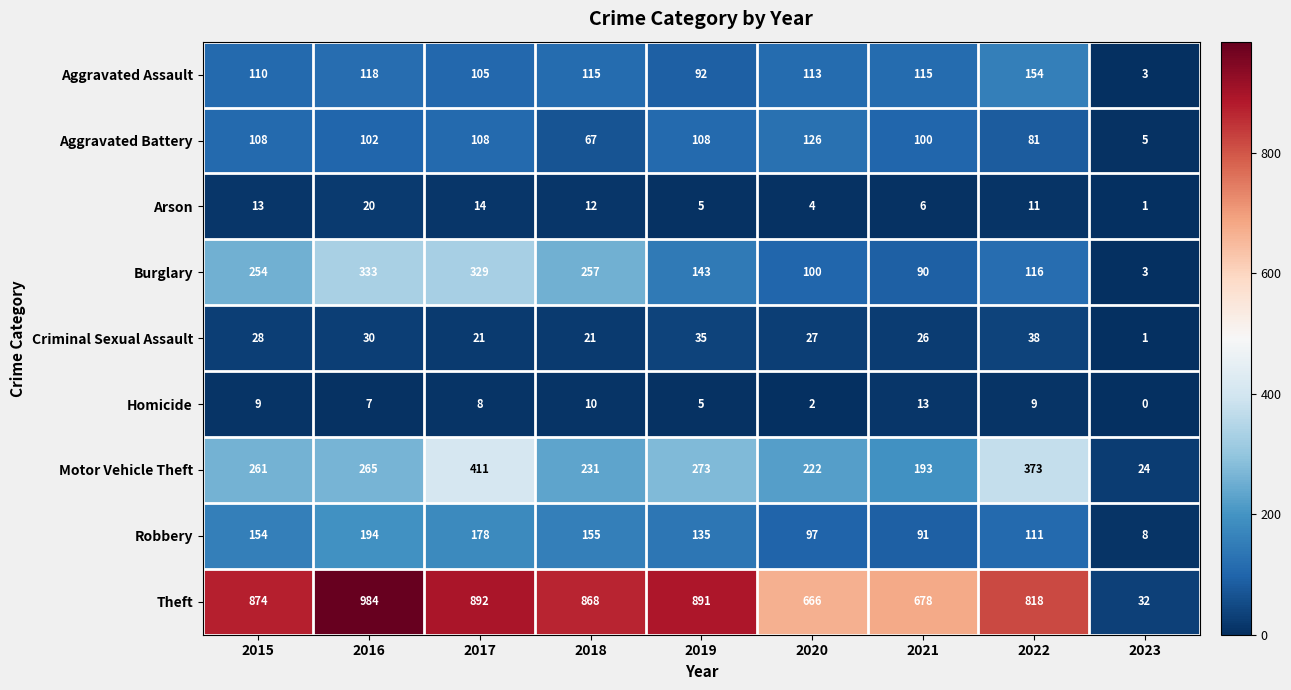

True or false: Homicide has a value of 9 at 2015.

True